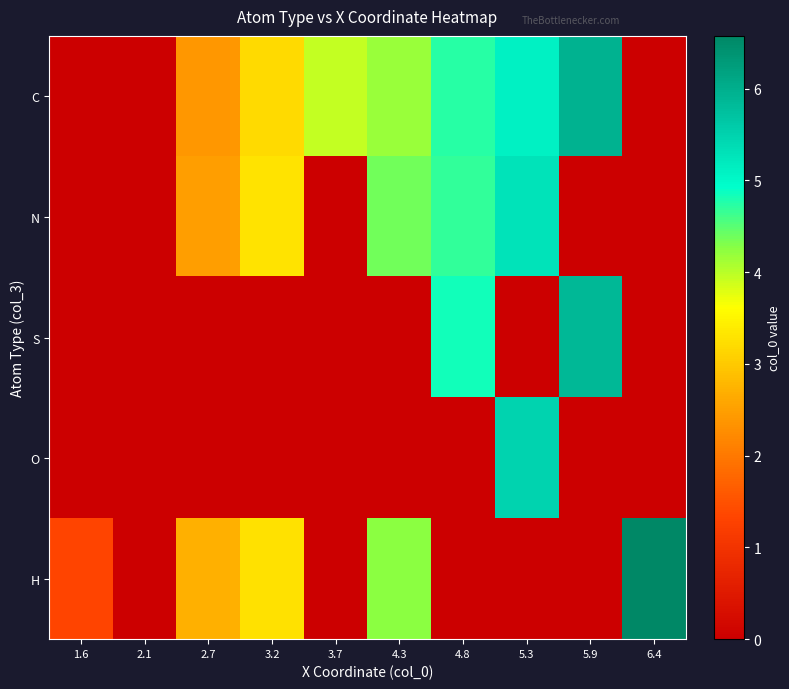

Which series has the widest spread of values?

H